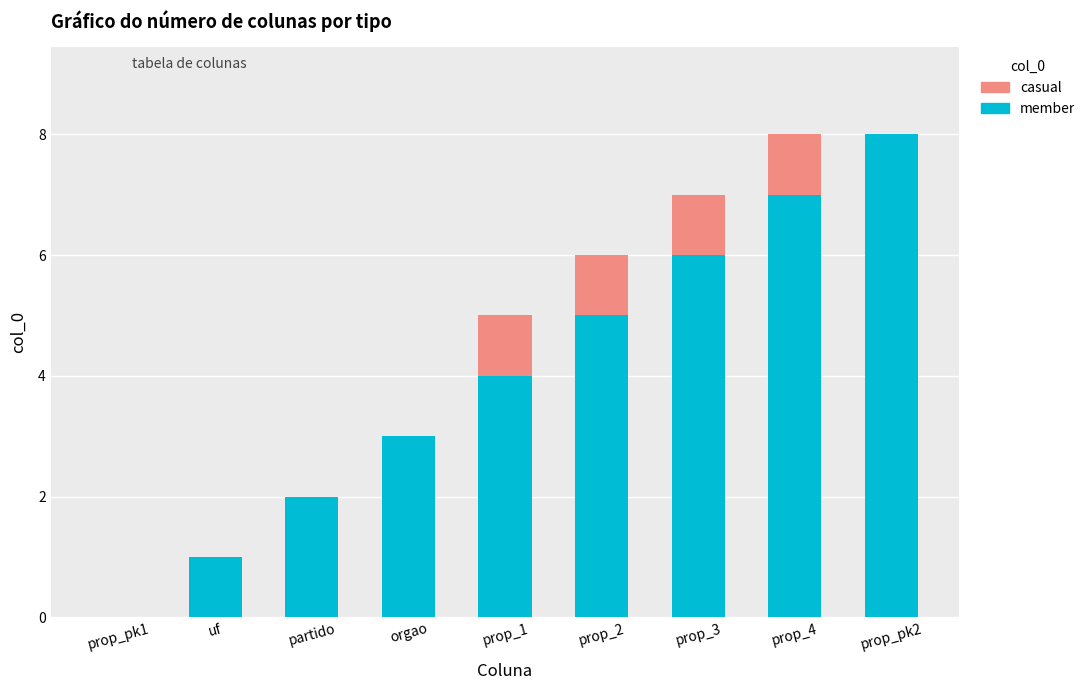

The value of member at uf is 1. True or false?

True